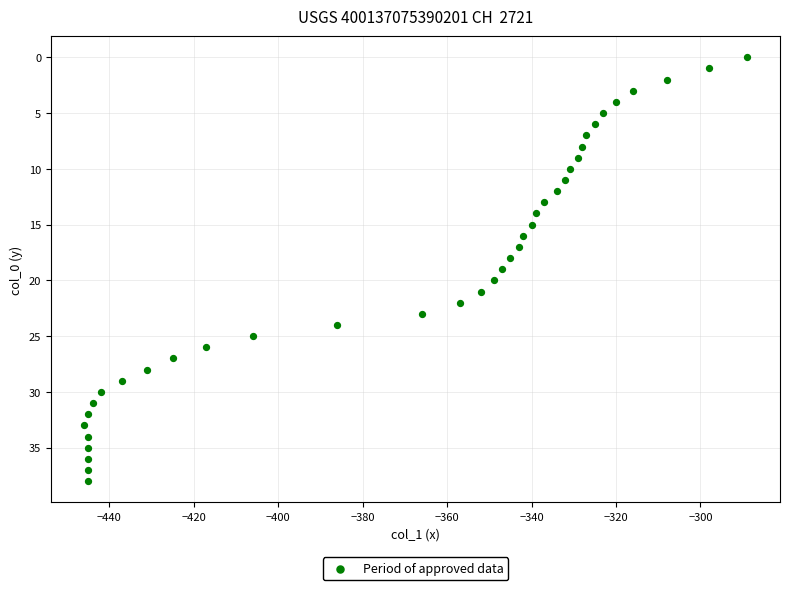

What is the range of Y values (max minus min)?

38